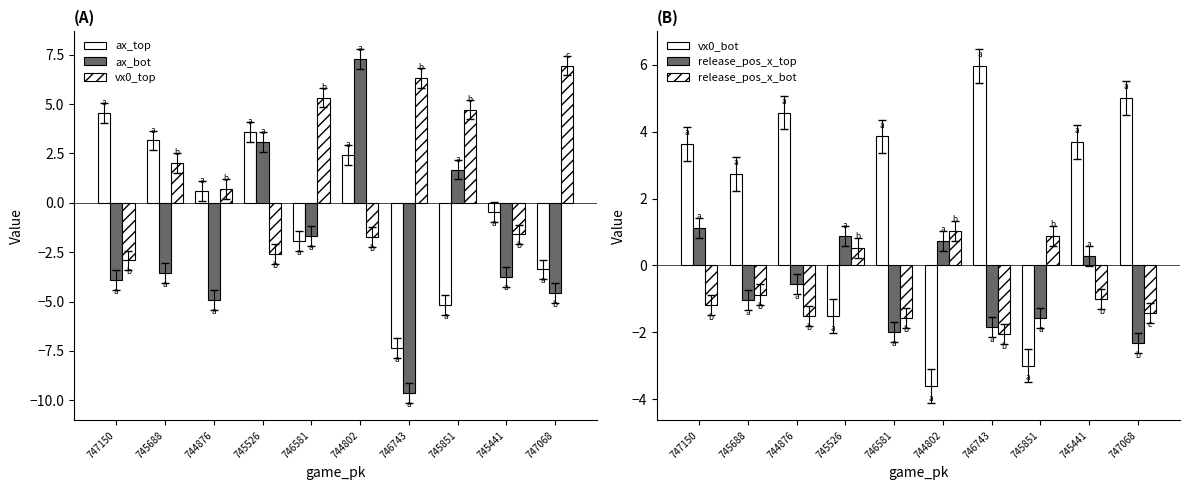

The vx0_bot series shows 5.0 at 747068. True or false?

True